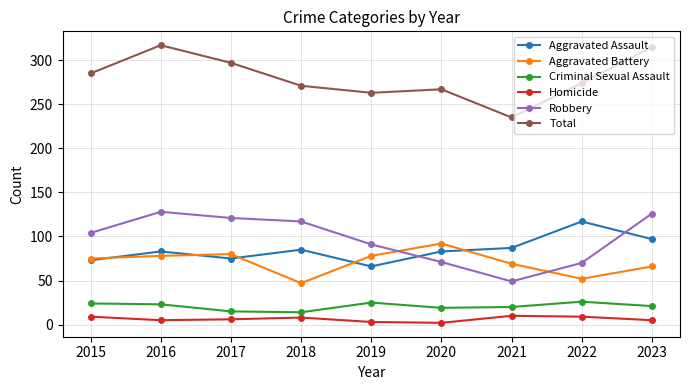

What is the minimum value for Robbery?

49